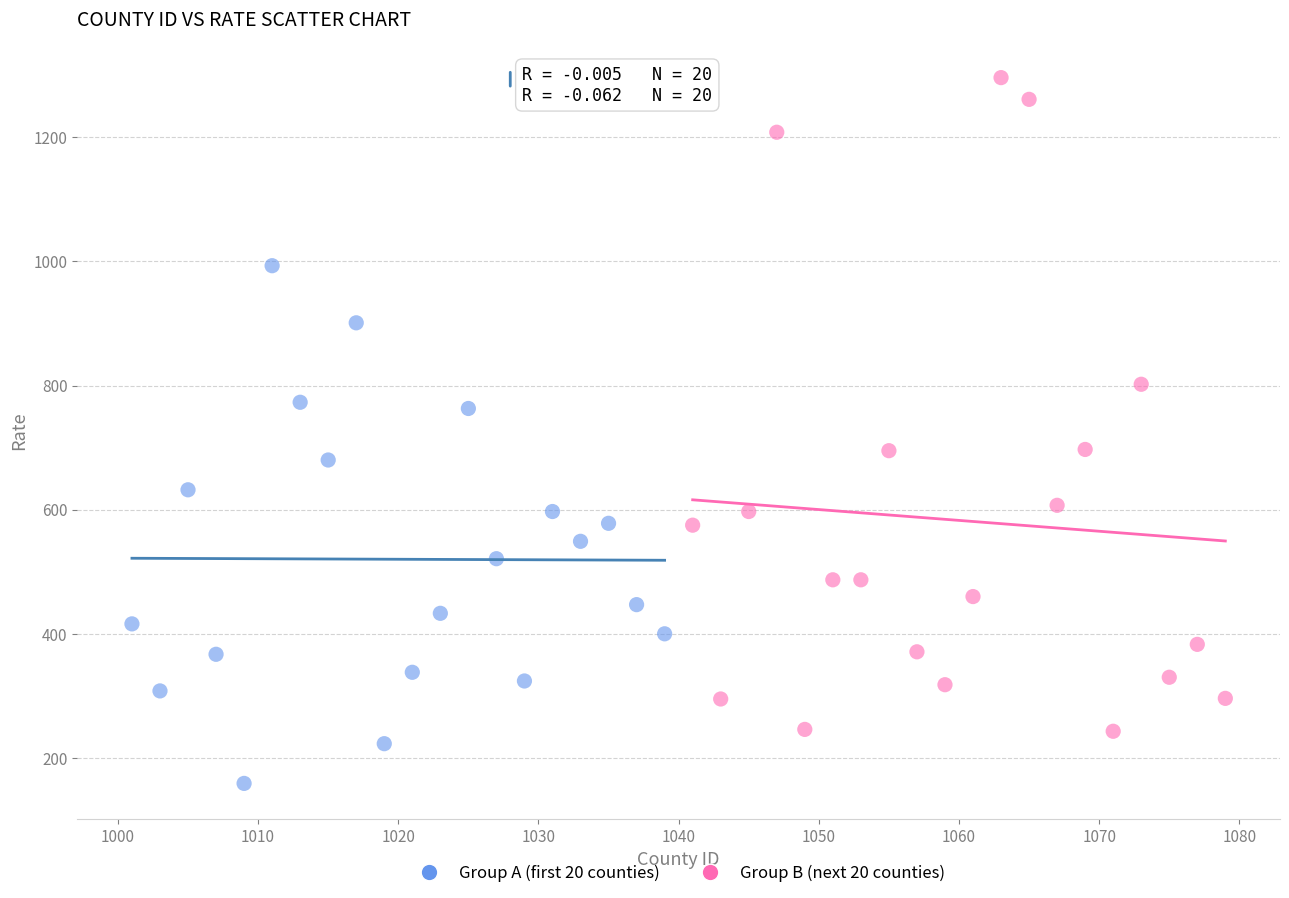

Which series has the largest Y range (max minus min)?

Group B (next 20 counties)